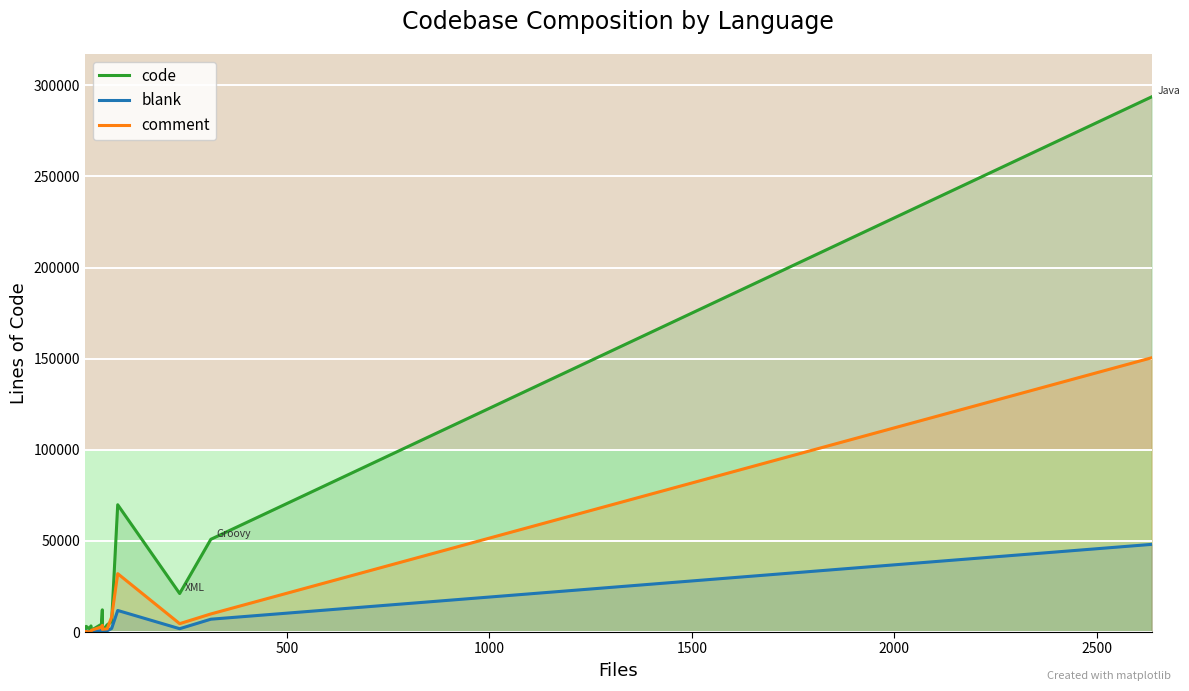

How many interior local valleys does the comment series have?

3